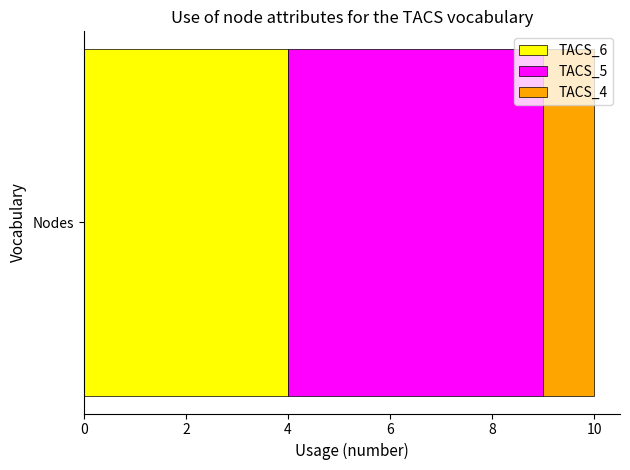

What is the maximum value for TACS_6?

4